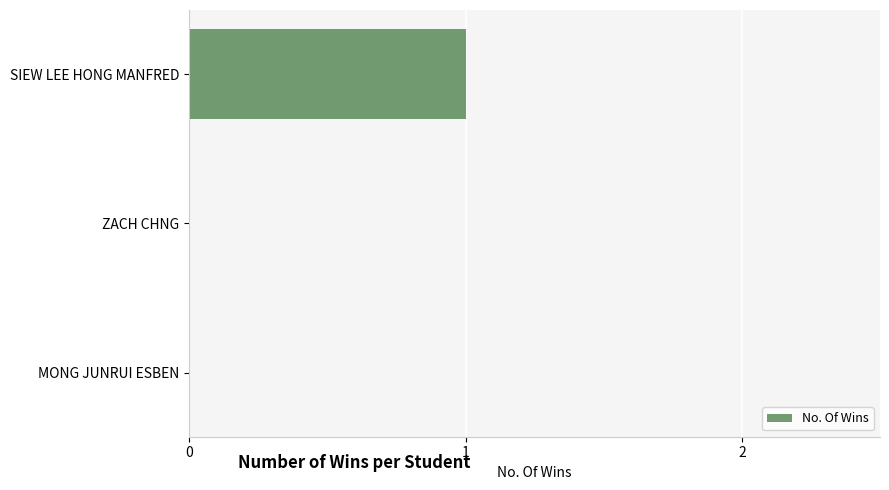

Count the number of categories in the chart.

3